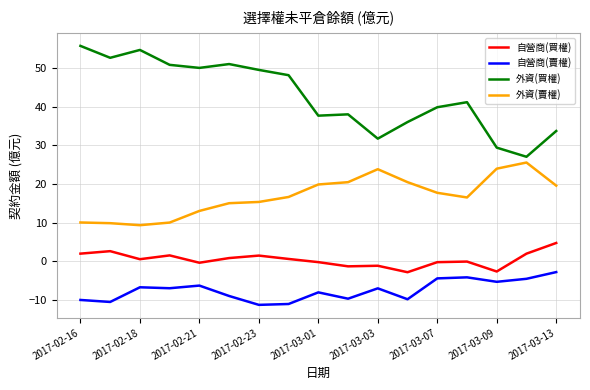

Which series has the widest spread of values?

外資(買權)